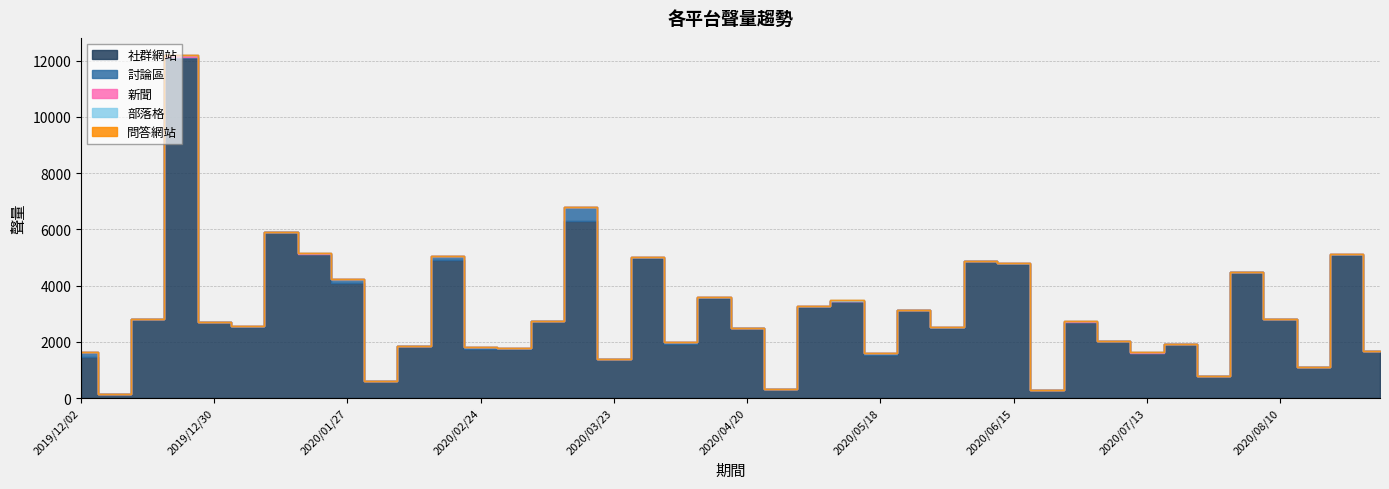

Reading left to right, what are all the values shown in this chart?

社群網站: 1464	131	2793	12074	2709	2542	5906	5133	4090	611	1853	4910	1758	1757	2721	6307	1384	4965	1924	3561	2500	315	3237	3436	1546	3122	2478	4864	4758	285	2706	2029	1604	1926	771	4488	2802	1105	5094	1656
討論區: 155	7	1	68	5	2	1	4	134	3	1	137	68	12	2	479	9	37	51	17	2	6	24	31	44	3	35	8	46	2	1	0	5	1	1	2	19	2	22	23
新聞: 3	5	2	54	1	9	7	2	10	3	0	1	1	5	11	16	7	0	2	3	3	4	1	0	6	1	6	1	2	0	20	13	10	5	0	0	1	5	15	3
部落格: 0	0	0	0	0	1	0	2	1	0	0	1	0	0	1	0	1	0	1	0	0	0	0	1	1	0	0	2	0	0	0	0	0	0	1	0	0	3	0	1
問答網站: 0	0	0	0	0	0	0	0	0	0	0	0	0	0	0	0	0	0	0	0	0	0	0	0	0	0	0	0	0	0	0	0	0	0	0	0	0	0	0	0